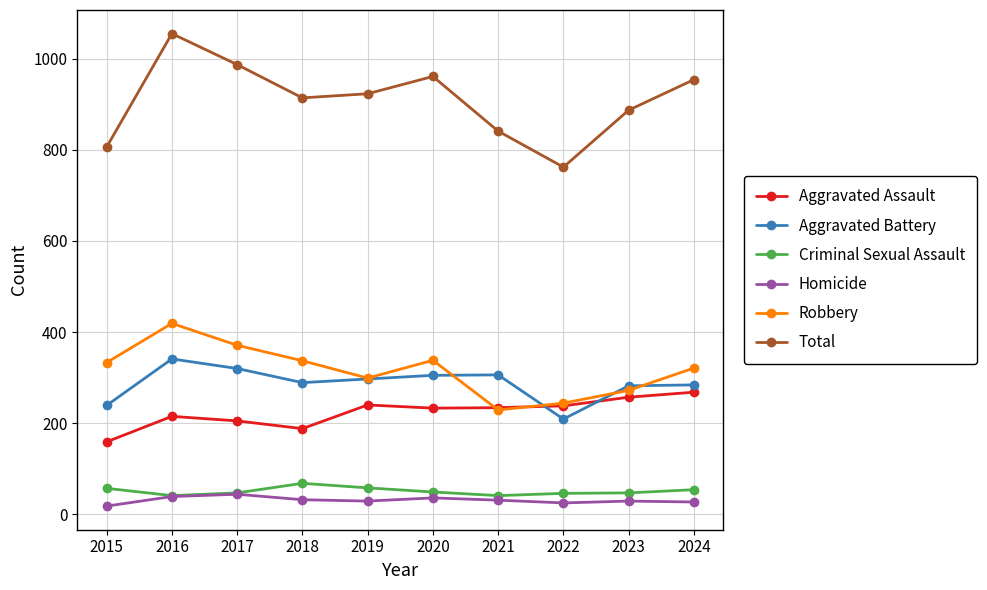

What is the difference between the highest and lowest values at 2016?

1016